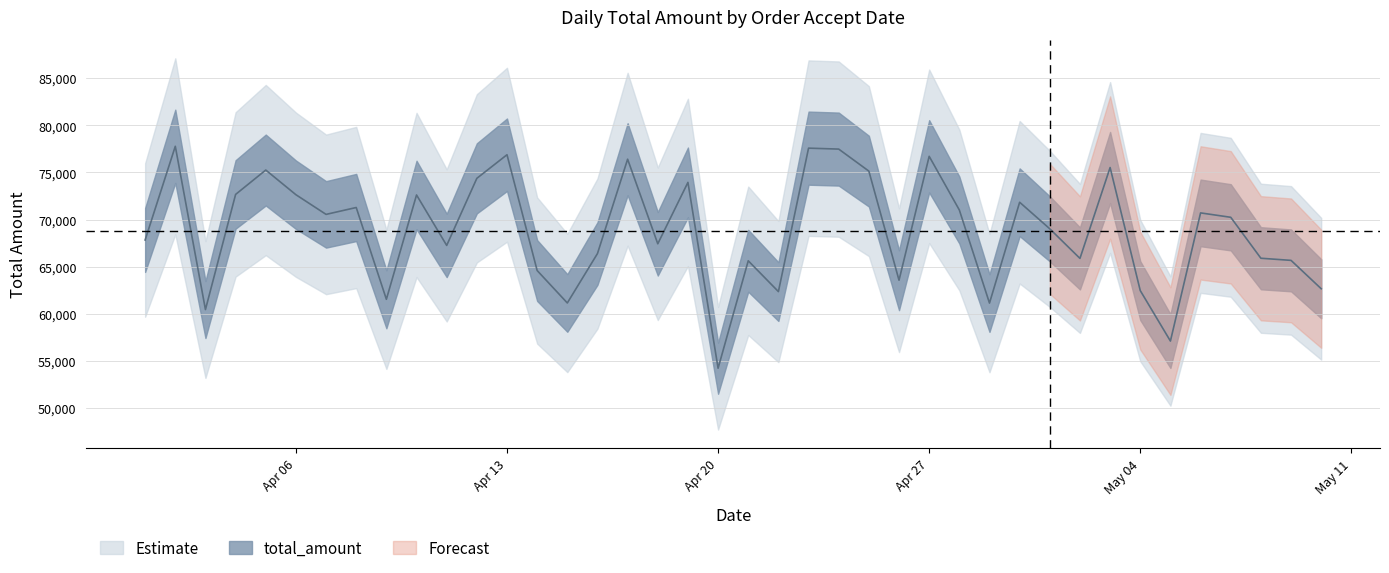

What is the change in value from 2020-04-09 to 2020-04-22?

+818